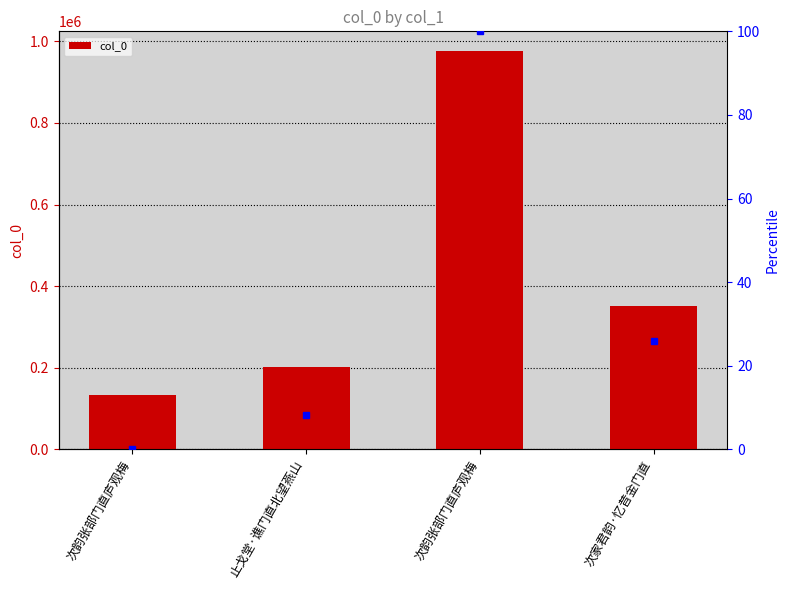

Which label corresponds to the smallest value in the chart?

次韵张部门直庐观梅